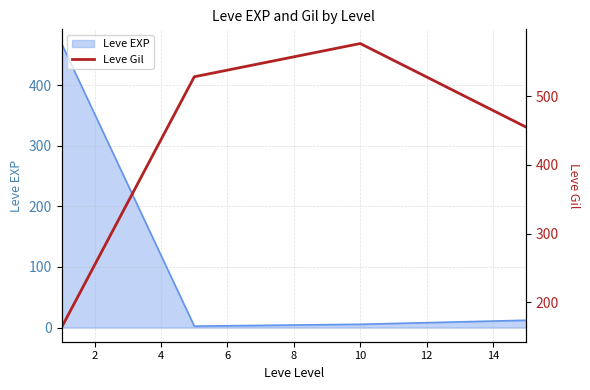

What is the highest value of the Leve EXP series?

468.5